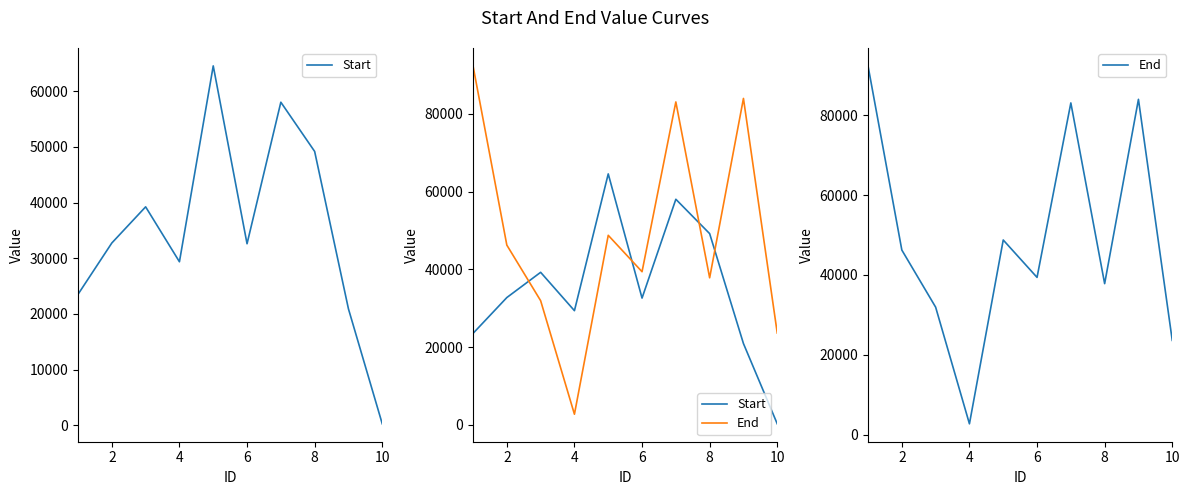

Reading left to right, what are all the values shown in this chart?

Start: 23534	32755	39247	29382	64561	32616	58039	49198	20921	274
End: 92342	46244	31950	2745	48764	39401	83071	37835	83971	23635